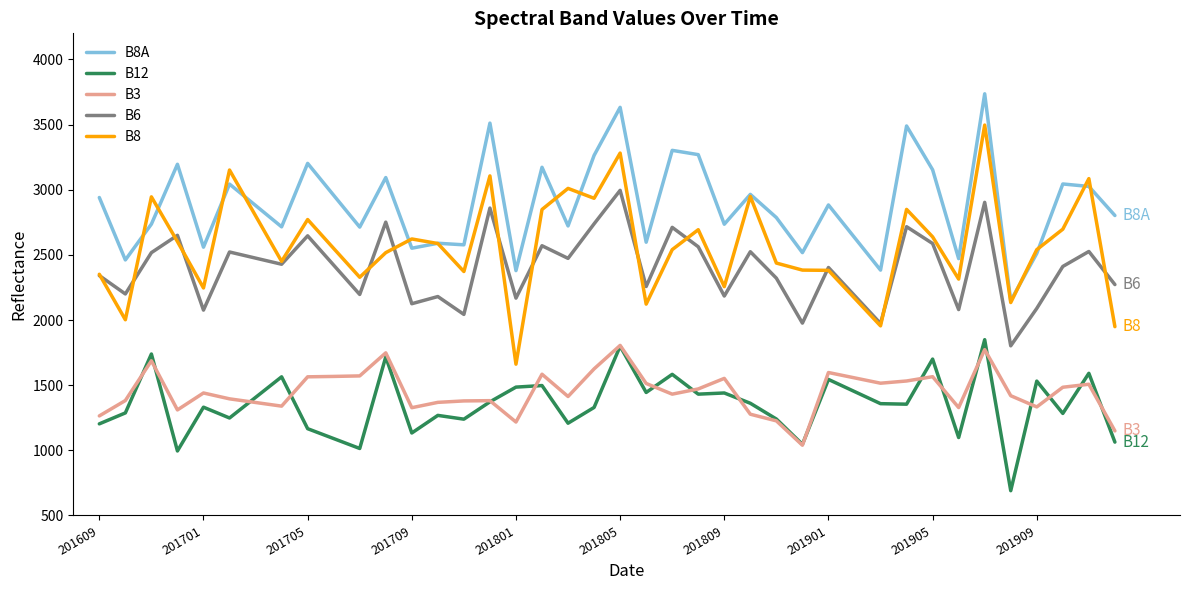

Which series has the widest spread of values?

B8